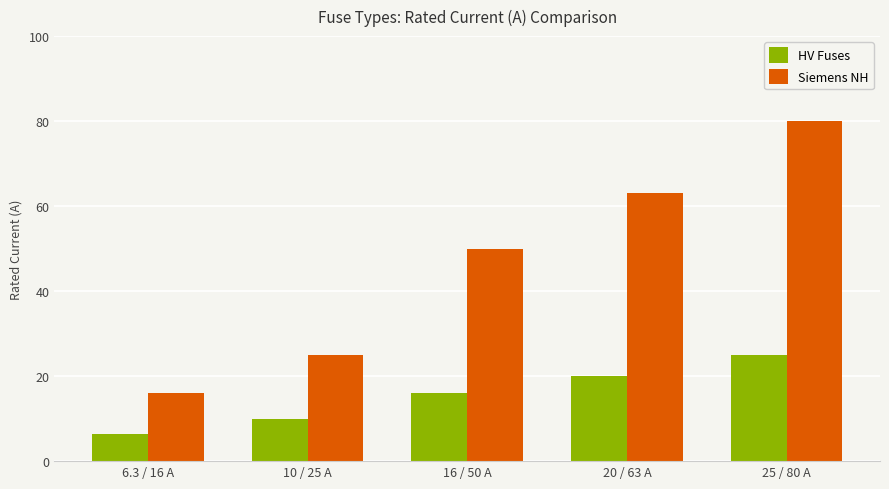

What is the average value of the Siemens NH series?

46.8